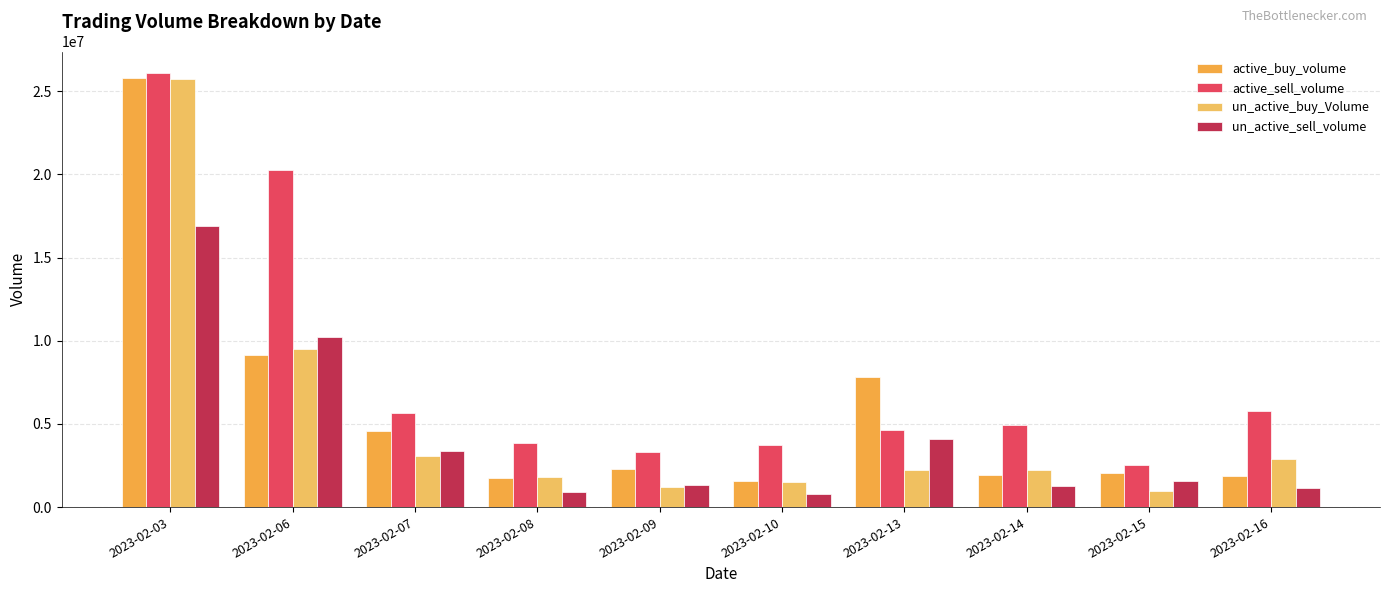

Which category has the highest value in the active_buy_volume series?

2023-02-03